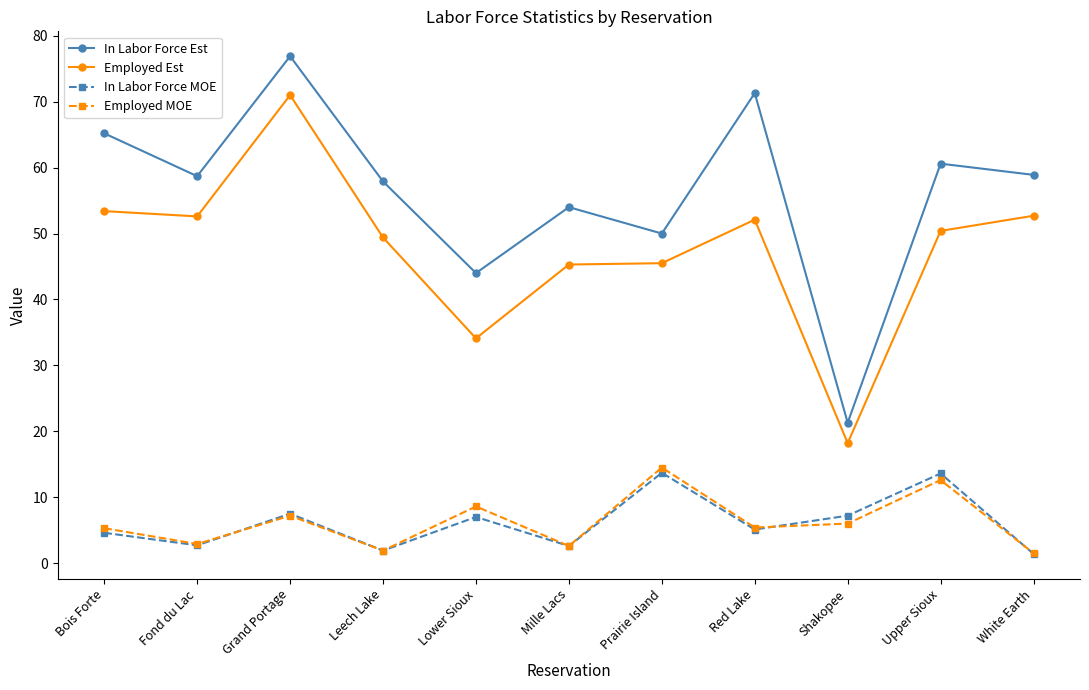

How many data points does each series have?

11